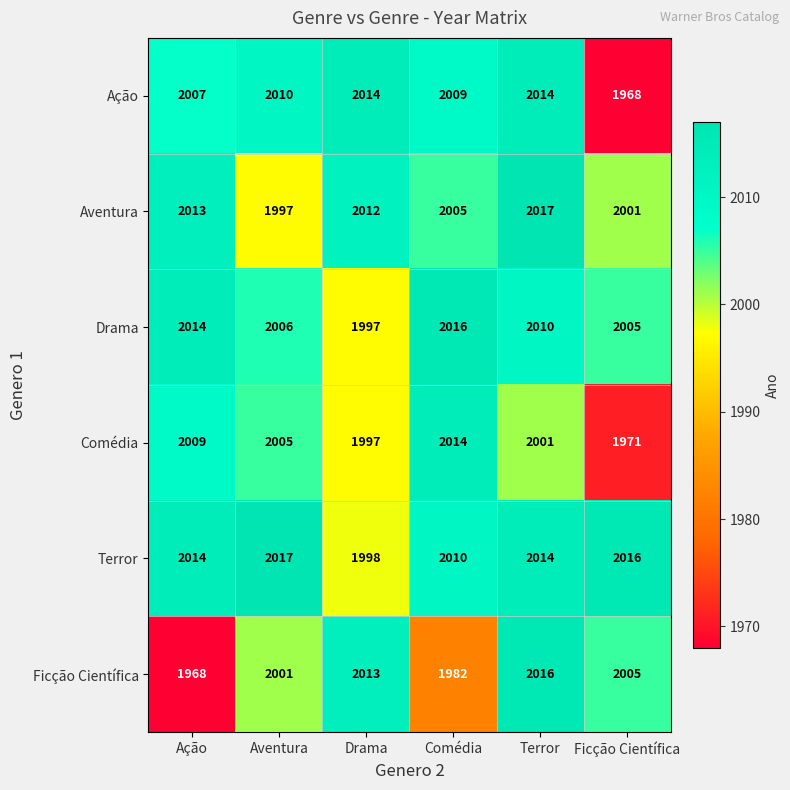

Which series has the largest total across all categories?

Terror